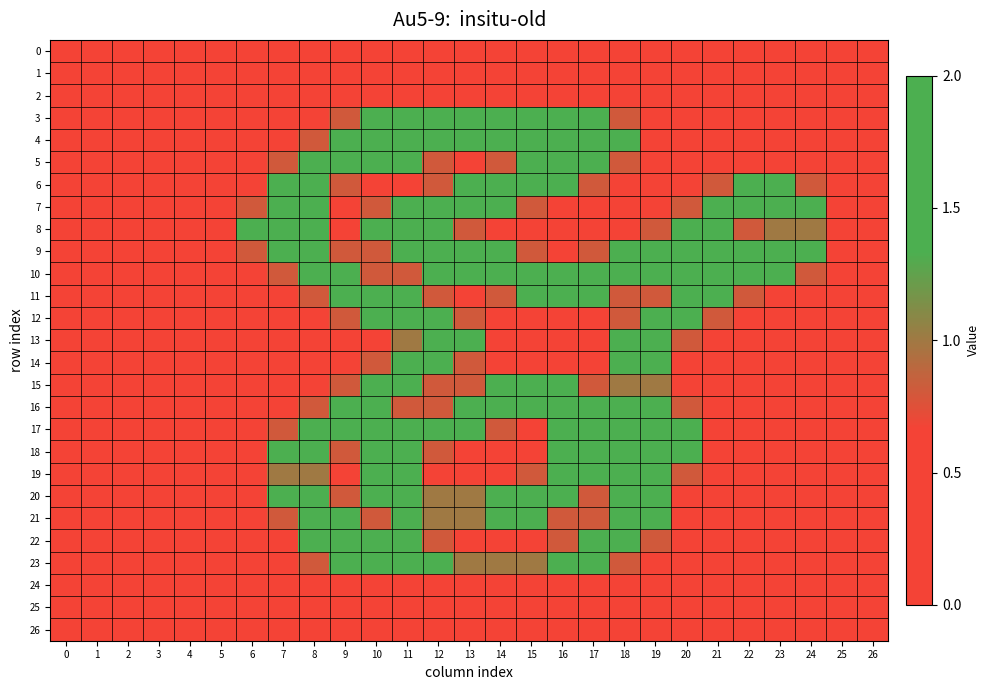

Reading left to right, extract all data points from this chart.

0: 0=0.0	1=0.0	2=0.0	3=0.0	4=0.0	5=0.0	6=0.0	7=0.0	8=0.0	9=0.0	10=0.0	11=0.0	12=0.0	13=0.0	14=0.0	15=0.0	16=0.0	17=0.0	18=0.0	19=0.0	20=0.0	21=0.0	22=0.0	23=0.0	24=0.0	25=0.0	26=0.0
1: 0=0.0	1=0.0	2=0.0	3=0.0	4=0.0	5=0.0	6=0.0	7=0.0	8=0.0	9=0.0	10=0.0	11=0.0	12=0.0	13=0.0	14=0.0	15=0.0	16=0.0	17=0.0	18=0.0	19=0.0	20=0.0	21=0.0	22=0.0	23=0.0	24=0.0	25=0.0	26=0.0
2: 0=0.0	1=0.0	2=0.0	3=0.0	4=0.0	5=0.0	6=0.0	7=0.0	8=0.0	9=0.0	10=0.0	11=0.0	12=0.0	13=0.0	14=0.0	15=0.0	16=0.0	17=0.0	18=0.0	19=0.0	20=0.0	21=0.0	22=0.0	23=0.0	24=0.0	25=0.0	26=0.0
3: 0=0.0	1=0.0	2=0.0	3=0.0	4=0.0	5=0.0	6=0.0	7=0.0	8=0.0	9=0.8	10=1.5	11=1.5	12=1.5	13=1.5	14=1.5	15=1.5	16=1.5	17=1.5	18=0.8	19=0.0	20=0.0	21=0.0	22=0.0	23=0.0	24=0.0	25=0.0	26=0.0
4: 0=0.0	1=0.0	2=0.0	3=0.0	4=0.0	5=0.0	6=0.0	7=0.0	8=0.8	9=2.0	10=2.0	11=2.0	12=2.0	13=1.5	14=1.5	15=1.5	16=2.0	17=2.0	18=1.5	19=0.0	20=0.0	21=0.0	22=0.0	23=0.0	24=0.0	25=0.0	26=0.0
5: 0=0.0	1=0.0	2=0.0	3=0.0	4=0.0	5=0.0	6=0.0	7=0.8	8=2.0	9=2.0	10=1.5	11=1.5	12=0.8	13=0.0	14=0.8	15=1.5	16=2.0	17=2.0	18=0.8	19=0.0	20=0.0	21=0.0	22=0.0	23=0.0	24=0.0	25=0.0	26=0.0
6: 0=0.0	1=0.0	2=0.0	3=0.0	4=0.0	5=0.0	6=0.0	7=1.5	8=2.0	9=0.8	10=0.0	11=0.0	12=0.8	13=1.5	14=2.0	15=2.0	16=1.5	17=0.8	18=0.0	19=0.0	20=0.0	21=0.8	22=1.5	23=1.5	24=0.8	25=0.0	26=0.0
7: 0=0.0	1=0.0	2=0.0	3=0.0	4=0.0	5=0.0	6=0.8	7=2.0	8=1.5	9=0.0	10=0.8	11=1.5	12=2.0	13=2.0	14=1.5	15=0.8	16=0.0	17=0.0	18=0.0	19=0.0	20=0.8	21=2.0	22=2.0	23=2.0	24=1.5	25=0.0	26=0.0
8: 0=0.0	1=0.0	2=0.0	3=0.0	4=0.0	5=0.0	6=1.5	7=2.0	8=1.5	9=0.0	10=1.5	11=2.0	12=2.0	13=0.8	14=0.0	15=0.0	16=0.0	17=0.0	18=0.0	19=0.8	20=2.0	21=2.0	22=0.8	23=1.0	24=1.0	25=0.0	26=0.0
9: 0=0.0	1=0.0	2=0.0	3=0.0	4=0.0	5=0.0	6=0.8	7=2.0	8=2.0	9=0.8	10=0.8	11=2.0	12=2.0	13=1.5	14=1.5	15=0.8	16=0.0	17=0.8	18=1.5	19=2.0	20=2.0	21=1.5	22=1.5	23=2.0	24=1.5	25=0.0	26=0.0
10: 0=0.0	1=0.0	2=0.0	3=0.0	4=0.0	5=0.0	6=0.0	7=0.8	8=2.0	9=2.0	10=0.8	11=0.8	12=1.5	13=1.5	14=2.0	15=2.0	16=1.5	17=2.0	18=2.0	19=1.5	20=1.5	21=2.0	22=2.0	23=1.5	24=0.8	25=0.0	26=0.0
11: 0=0.0	1=0.0	2=0.0	3=0.0	4=0.0	5=0.0	6=0.0	7=0.0	8=0.8	9=2.0	10=2.0	11=1.5	12=0.8	13=0.0	14=0.8	15=1.5	16=1.5	17=1.5	18=0.8	19=0.8	20=2.0	21=2.0	22=0.8	23=0.0	24=0.0	25=0.0	26=0.0
12: 0=0.0	1=0.0	2=0.0	3=0.0	4=0.0	5=0.0	6=0.0	7=0.0	8=0.0	9=0.8	10=1.5	11=2.0	12=2.0	13=0.8	14=0.0	15=0.0	16=0.0	17=0.0	18=0.8	19=2.0	20=2.0	21=0.8	22=0.0	23=0.0	24=0.0	25=0.0	26=0.0
13: 0=0.0	1=0.0	2=0.0	3=0.0	4=0.0	5=0.0	6=0.0	7=0.0	8=0.0	9=0.0	10=0.0	11=1.0	12=1.5	13=1.5	14=0.0	15=0.0	16=0.0	17=0.0	18=1.5	19=2.0	20=0.8	21=0.0	22=0.0	23=0.0	24=0.0	25=0.0	26=0.0
14: 0=0.0	1=0.0	2=0.0	3=0.0	4=0.0	5=0.0	6=0.0	7=0.0	8=0.0	9=0.0	10=0.8	11=2.0	12=2.0	13=0.8	14=0.0	15=0.0	16=0.0	17=0.0	18=1.5	19=1.5	20=0.0	21=0.0	22=0.0	23=0.0	24=0.0	25=0.0	26=0.0
15: 0=0.0	1=0.0	2=0.0	3=0.0	4=0.0	5=0.0	6=0.0	7=0.0	8=0.0	9=0.8	10=2.0	11=2.0	12=0.8	13=0.8	14=1.5	15=1.5	16=1.5	17=0.8	18=1.0	19=1.0	20=0.0	21=0.0	22=0.0	23=0.0	24=0.0	25=0.0	26=0.0
16: 0=0.0	1=0.0	2=0.0	3=0.0	4=0.0	5=0.0	6=0.0	7=0.0	8=0.8	9=2.0	10=2.0	11=0.8	12=0.8	13=2.0	14=2.0	15=1.5	16=2.0	17=2.0	18=1.5	19=2.0	20=0.8	21=0.0	22=0.0	23=0.0	24=0.0	25=0.0	26=0.0
17: 0=0.0	1=0.0	2=0.0	3=0.0	4=0.0	5=0.0	6=0.0	7=0.8	8=2.0	9=2.0	10=1.5	11=1.5	12=2.0	13=1.5	14=0.8	15=0.0	16=1.5	17=2.0	18=1.5	19=1.5	20=1.5	21=0.0	22=0.0	23=0.0	24=0.0	25=0.0	26=0.0
18: 0=0.0	1=0.0	2=0.0	3=0.0	4=0.0	5=0.0	6=0.0	7=1.5	8=2.0	9=0.8	10=1.5	11=2.0	12=0.8	13=0.0	14=0.0	15=0.0	16=1.5	17=2.0	18=1.5	19=2.0	20=1.5	21=0.0	22=0.0	23=0.0	24=0.0	25=0.0	26=0.0
19: 0=0.0	1=0.0	2=0.0	3=0.0	4=0.0	5=0.0	6=0.0	7=1.0	8=1.0	9=0.0	10=1.5	11=1.5	12=0.0	13=0.0	14=0.0	15=0.8	16=2.0	17=1.5	18=1.5	19=2.0	20=0.8	21=0.0	22=0.0	23=0.0	24=0.0	25=0.0	26=0.0
20: 0=0.0	1=0.0	2=0.0	3=0.0	4=0.0	5=0.0	6=0.0	7=1.5	8=2.0	9=0.8	10=1.5	11=2.0	12=1.0	13=1.0	14=1.5	15=2.0	16=2.0	17=0.8	18=1.5	19=1.5	20=0.0	21=0.0	22=0.0	23=0.0	24=0.0	25=0.0	26=0.0
21: 0=0.0	1=0.0	2=0.0	3=0.0	4=0.0	5=0.0	6=0.0	7=0.8	8=2.0	9=1.5	10=0.8	11=1.5	12=1.0	13=1.0	14=1.5	15=1.5	16=0.8	17=0.8	18=2.0	19=1.5	20=0.0	21=0.0	22=0.0	23=0.0	24=0.0	25=0.0	26=0.0
22: 0=0.0	1=0.0	2=0.0	3=0.0	4=0.0	5=0.0	6=0.0	7=0.0	8=1.5	9=2.0	10=1.5	11=1.5	12=0.8	13=0.0	14=0.0	15=0.0	16=0.8	17=2.0	18=2.0	19=0.8	20=0.0	21=0.0	22=0.0	23=0.0	24=0.0	25=0.0	26=0.0
23: 0=0.0	1=0.0	2=0.0	3=0.0	4=0.0	5=0.0	6=0.0	7=0.0	8=0.8	9=1.5	10=1.5	11=1.5	12=1.5	13=1.0	14=1.0	15=1.0	16=1.5	17=1.5	18=0.8	19=0.0	20=0.0	21=0.0	22=0.0	23=0.0	24=0.0	25=0.0	26=0.0
24: 0=0.0	1=0.0	2=0.0	3=0.0	4=0.0	5=0.0	6=0.0	7=0.0	8=0.0	9=0.0	10=0.0	11=0.0	12=0.0	13=0.0	14=0.0	15=0.0	16=0.0	17=0.0	18=0.0	19=0.0	20=0.0	21=0.0	22=0.0	23=0.0	24=0.0	25=0.0	26=0.0
25: 0=0.0	1=0.0	2=0.0	3=0.0	4=0.0	5=0.0	6=0.0	7=0.0	8=0.0	9=0.0	10=0.0	11=0.0	12=0.0	13=0.0	14=0.0	15=0.0	16=0.0	17=0.0	18=0.0	19=0.0	20=0.0	21=0.0	22=0.0	23=0.0	24=0.0	25=0.0	26=0.0
26: 0=0.0	1=0.0	2=0.0	3=0.0	4=0.0	5=0.0	6=0.0	7=0.0	8=0.0	9=0.0	10=0.0	11=0.0	12=0.0	13=0.0	14=0.0	15=0.0	16=0.0	17=0.0	18=0.0	19=0.0	20=0.0	21=0.0	22=0.0	23=0.0	24=0.0	25=0.0	26=0.0